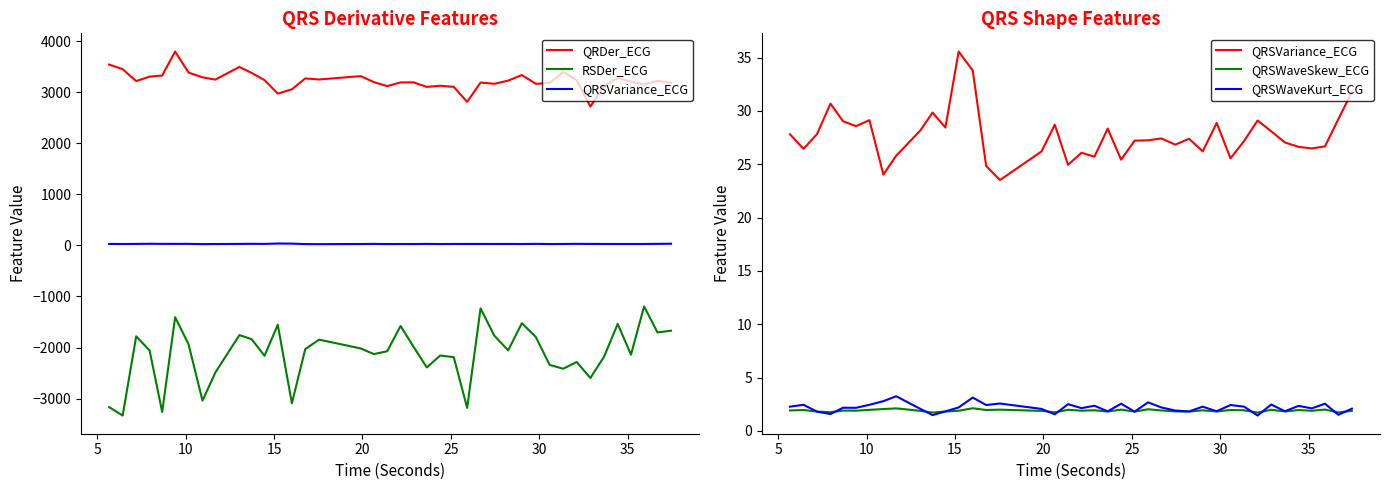

Which series has the largest total across all categories?

QRDer_ECG